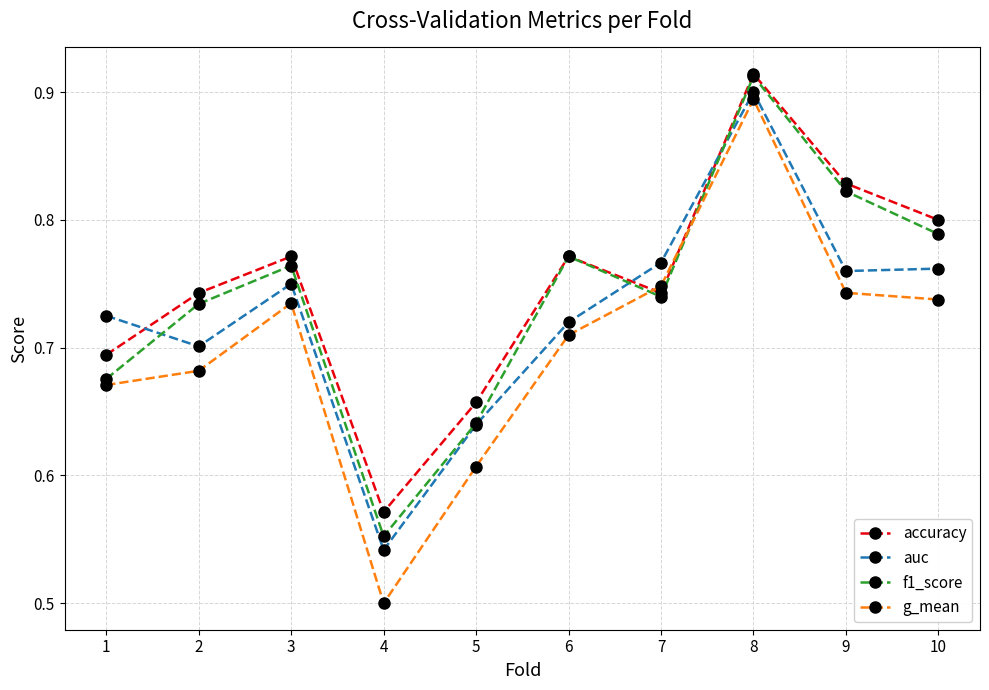

At which label is g_mean closest to 0?

4